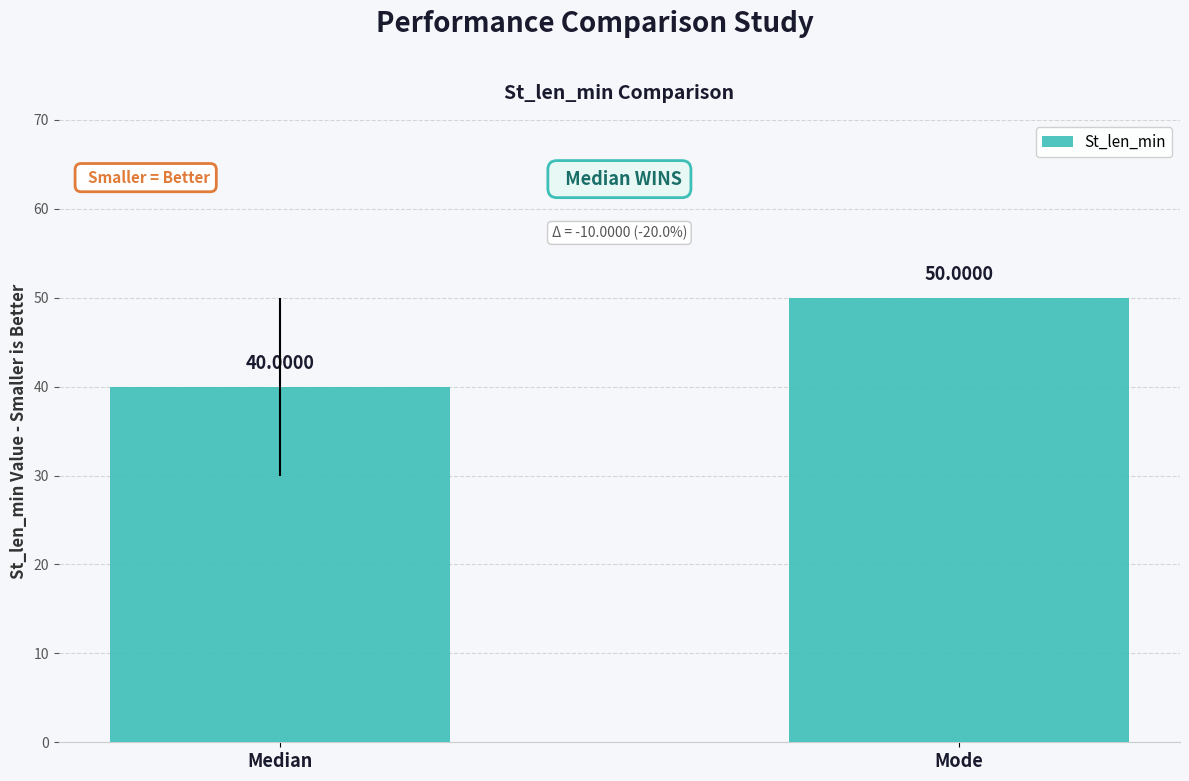

How many bars are there in total?

2